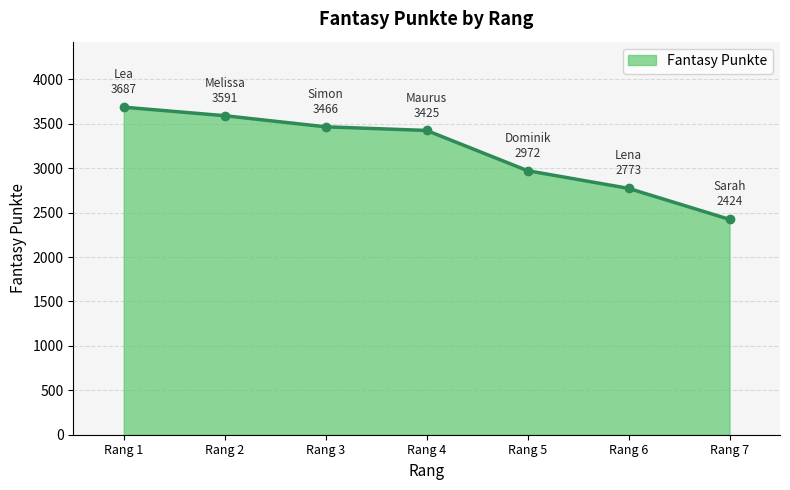

Between Rang 1 and Rang 7, which is larger?

Rang 1